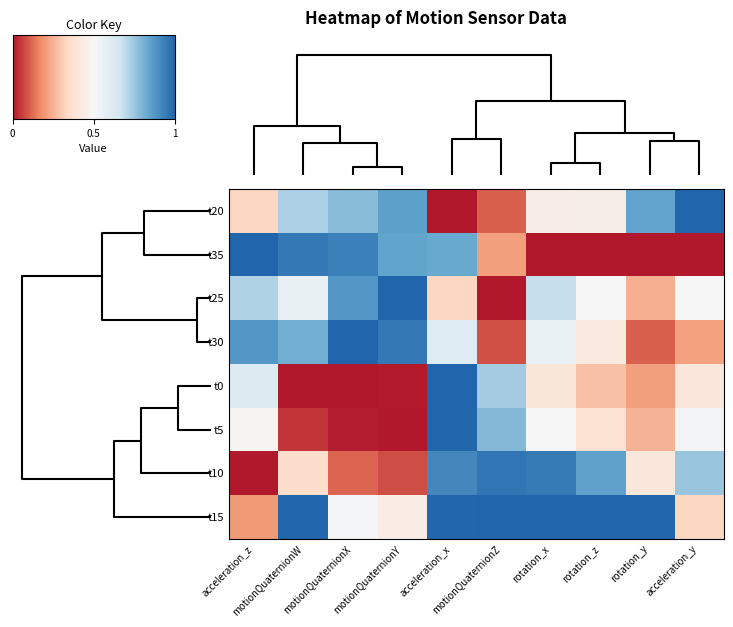

Count the number of data series in this chart.

8